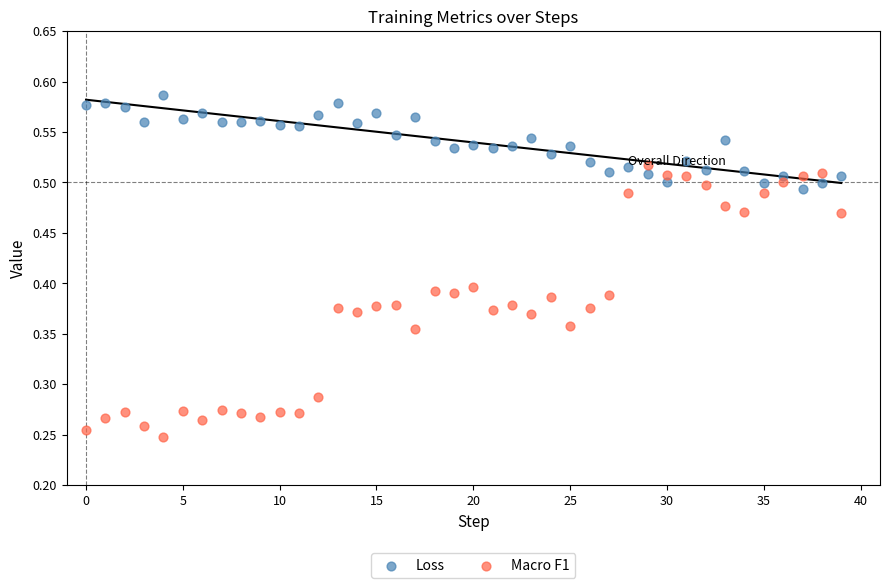

Which series contains the highest Y value?

Loss